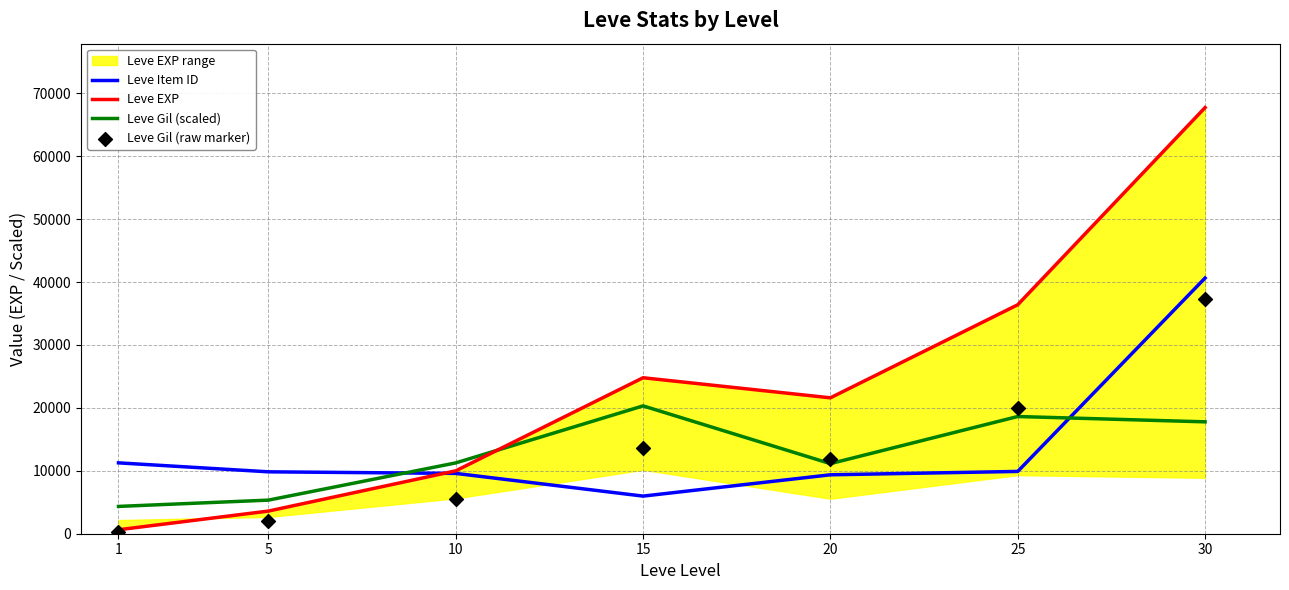

The value of Leve Item ID at 15 is 5978.7. True or false?

True